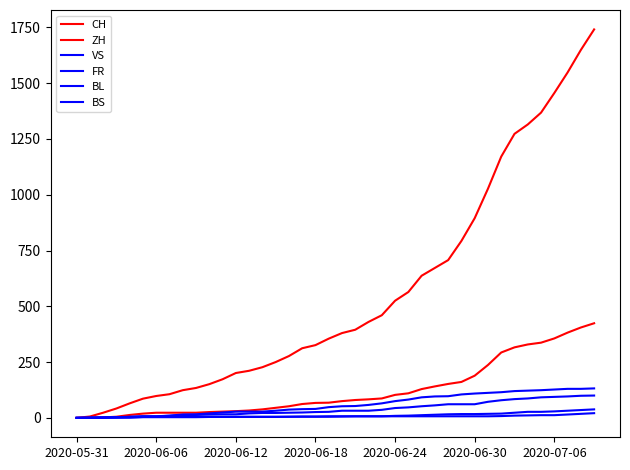

Does the chart display data point markers on the line(s)?

No